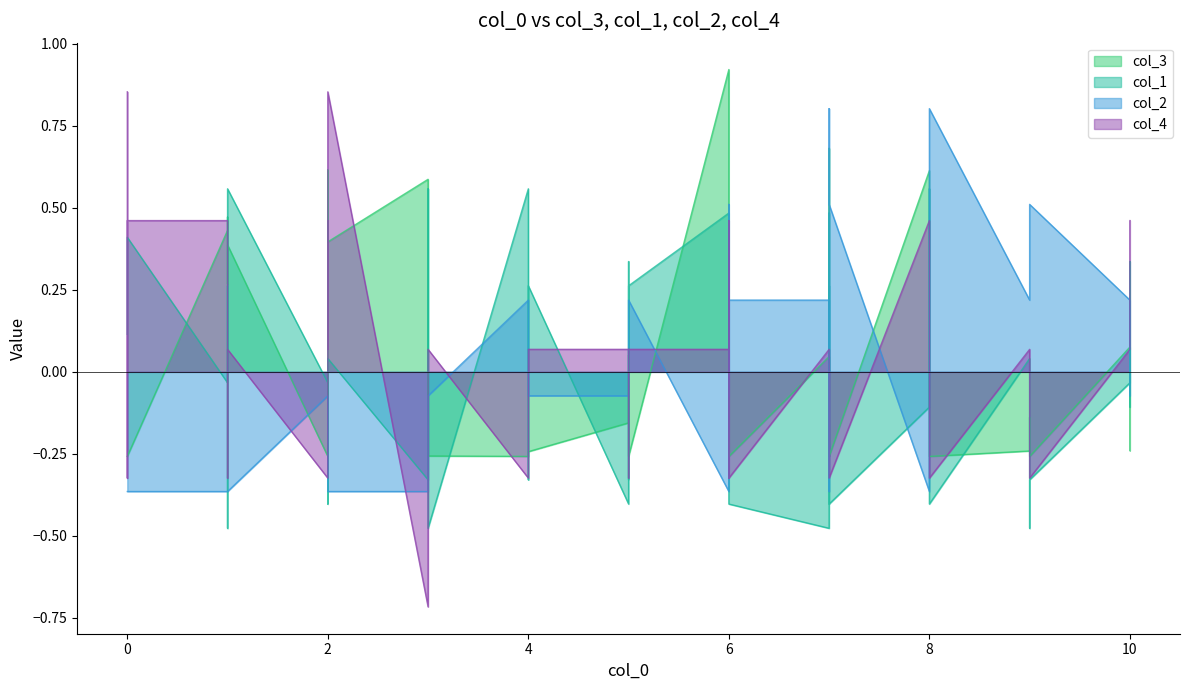

What is the difference between the maximum and minimum values in the col_1 series?

1.0